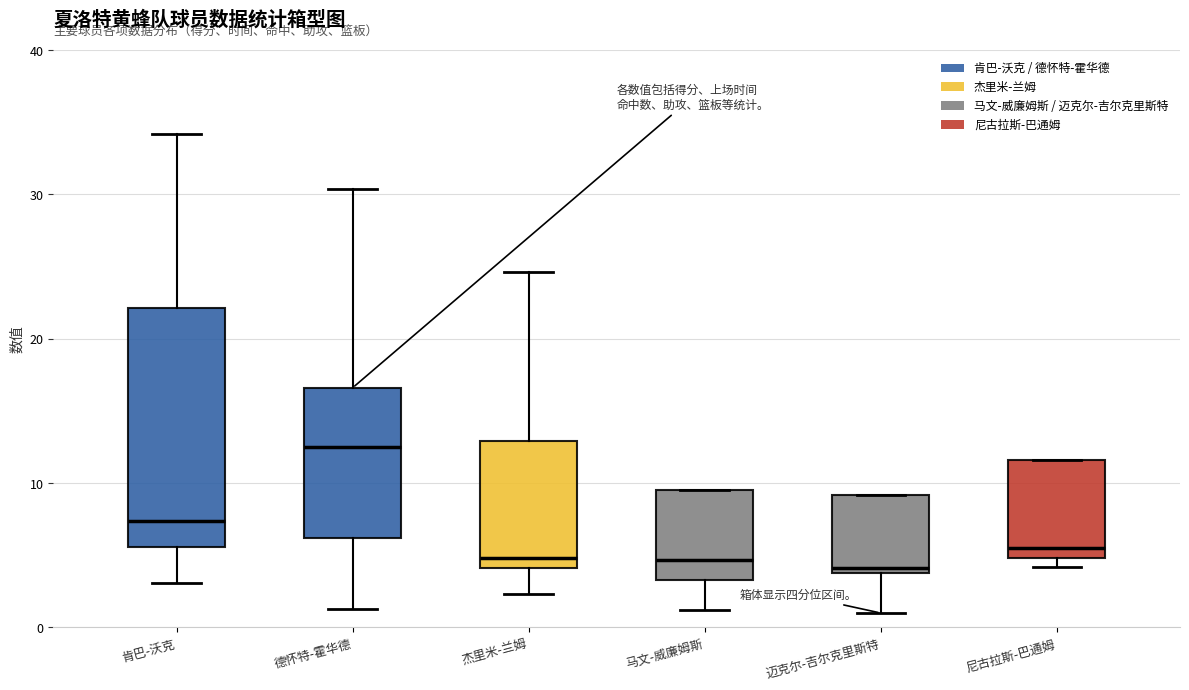

Which box is the tallest, from its lower edge to its upper edge?

肯巴-沃克